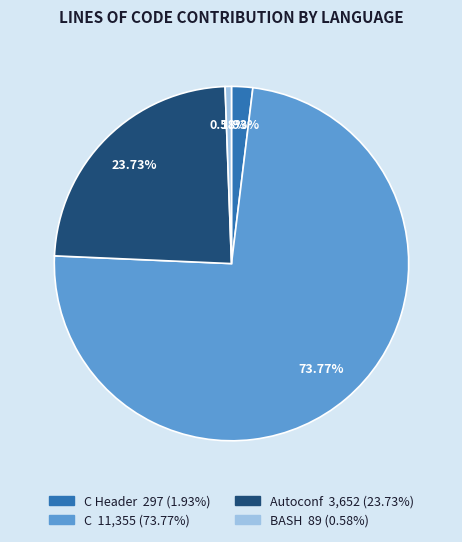

Is there a majority slice in this chart?

Yes